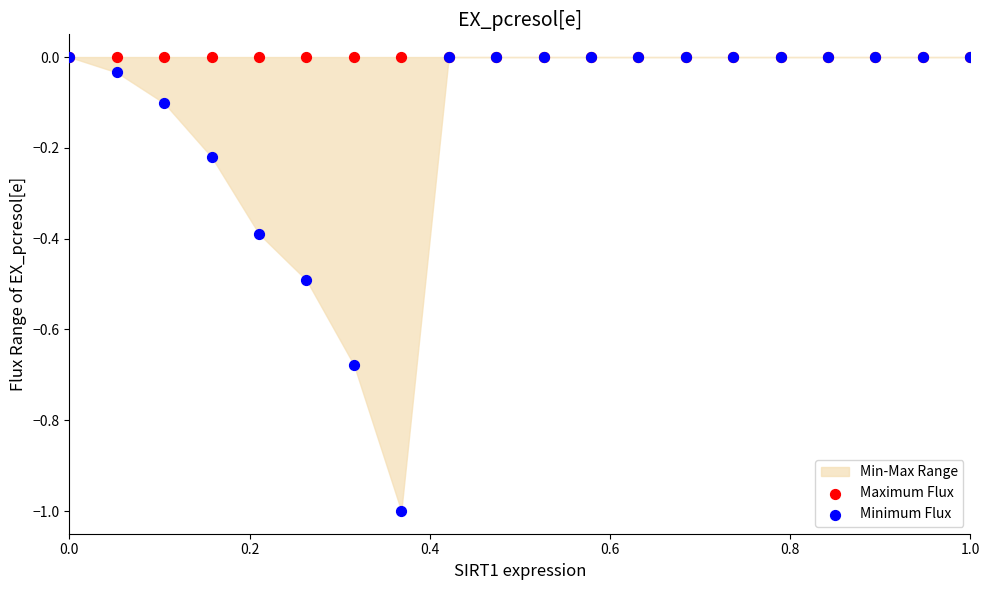

Which series contains the lowest Y value?

Minimum Flux